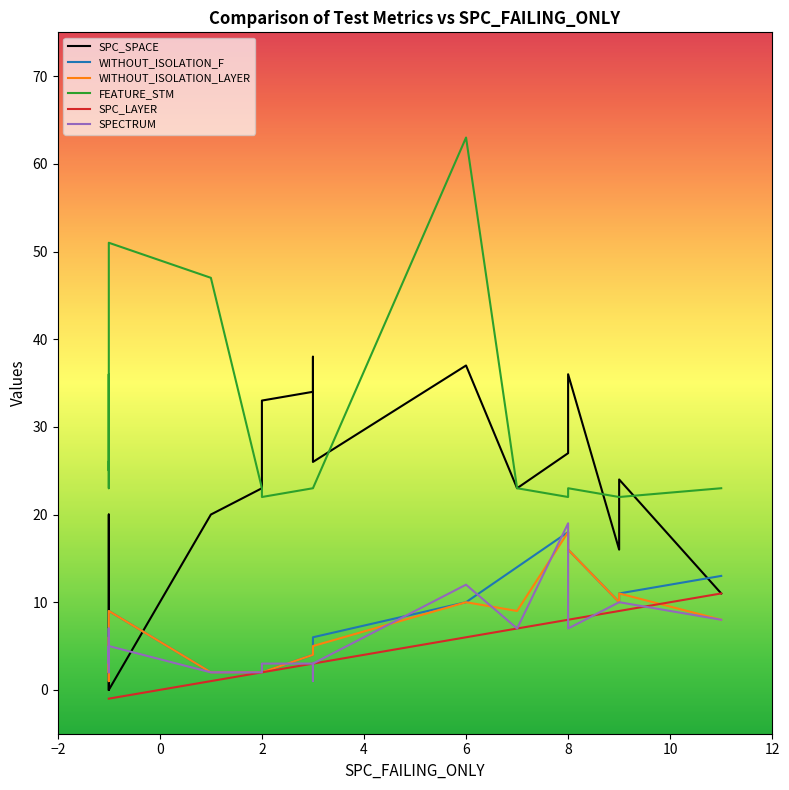

Which series has the largest total across all categories?

FEATURE_STM